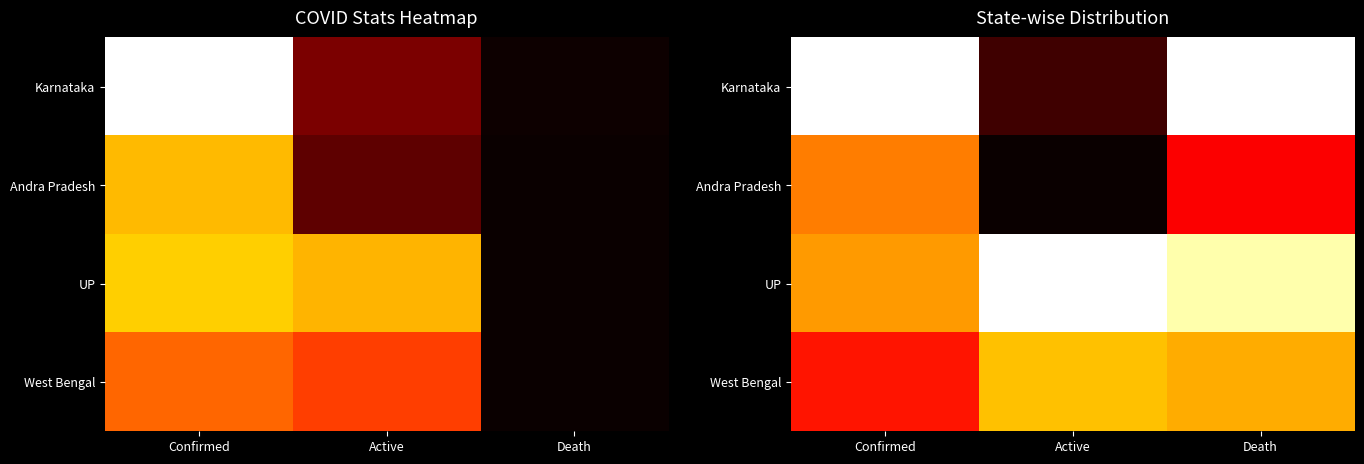

At how many categories does at least one series exceed 0?

3